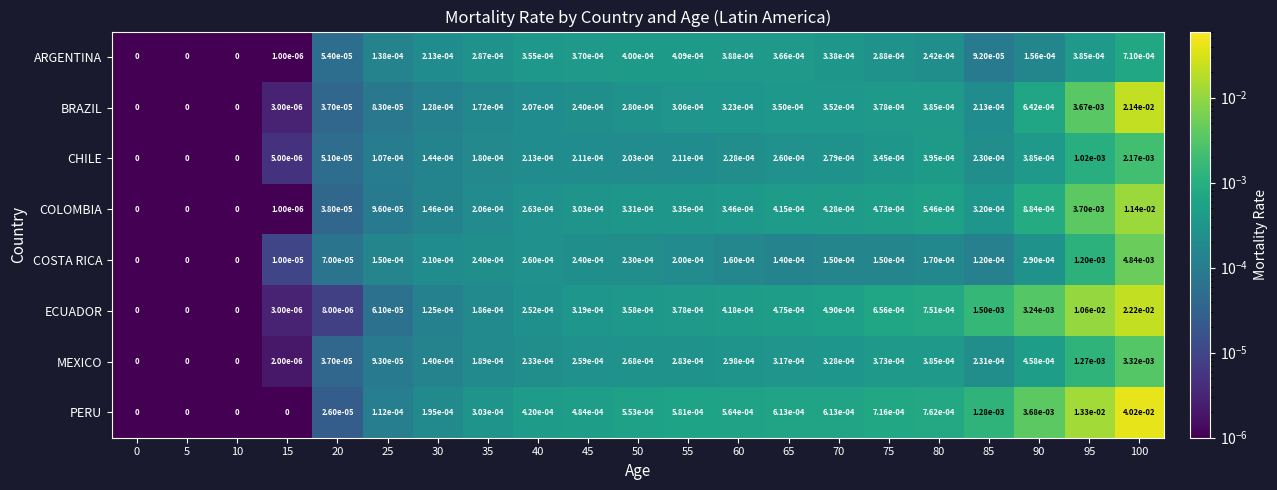

Rank the series at 40 from highest to lowest value.

PERU, ARGENTINA, COLOMBIA, COSTA RICA, ECUADOR, MEXICO, CHILE, BRAZIL